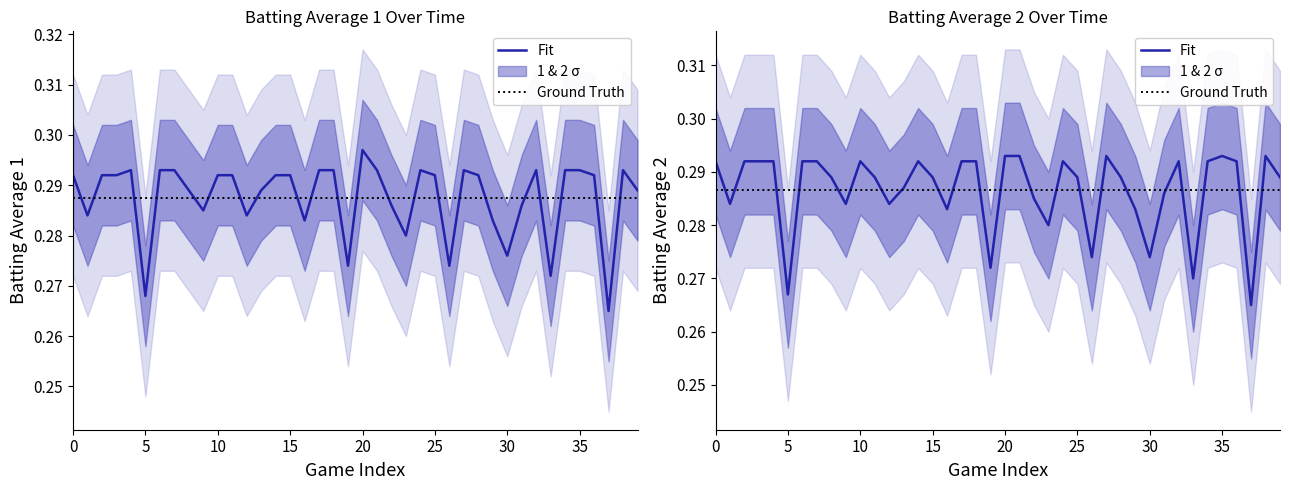

What is the lowest value of the Batting Average2 series?

0.3